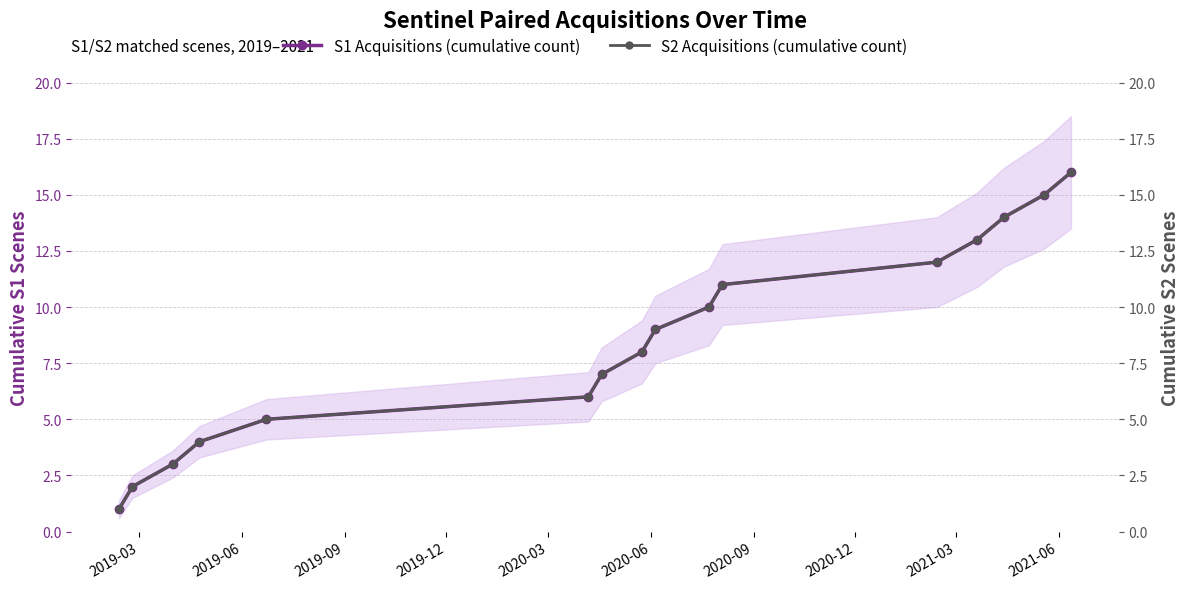

Which series has the largest total across all categories?

S1 Acquisitions (cumulative count)